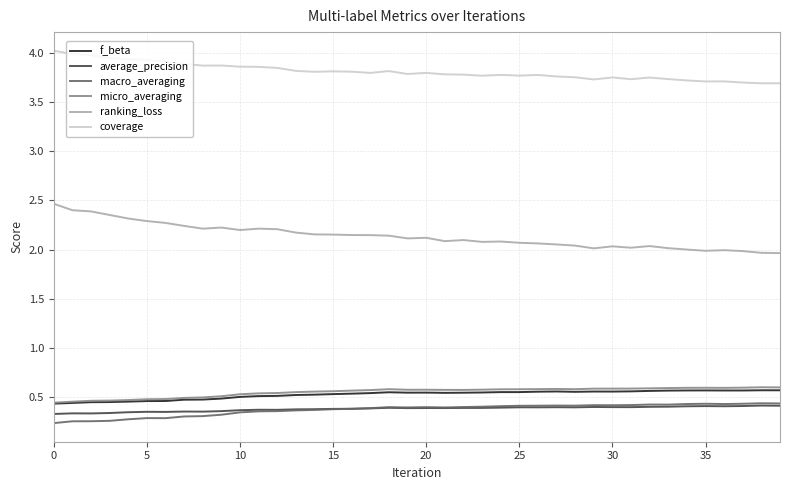

In micro_averaging, how many points are higher than both neighbors (excluding endpoints)?

5